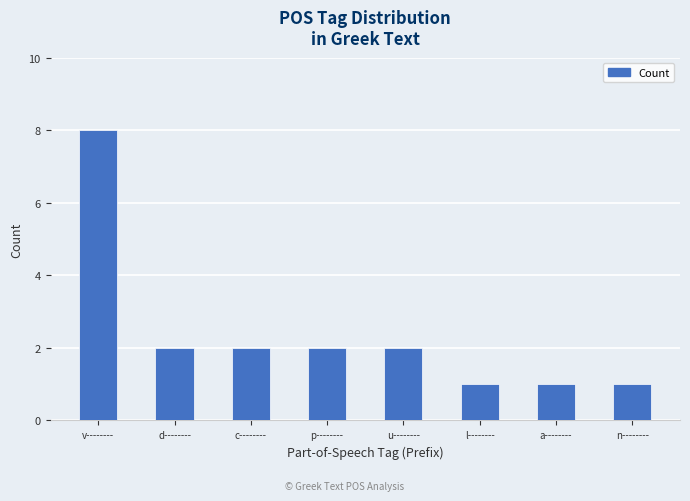

Which label corresponds to the largest value in the chart?

v--------